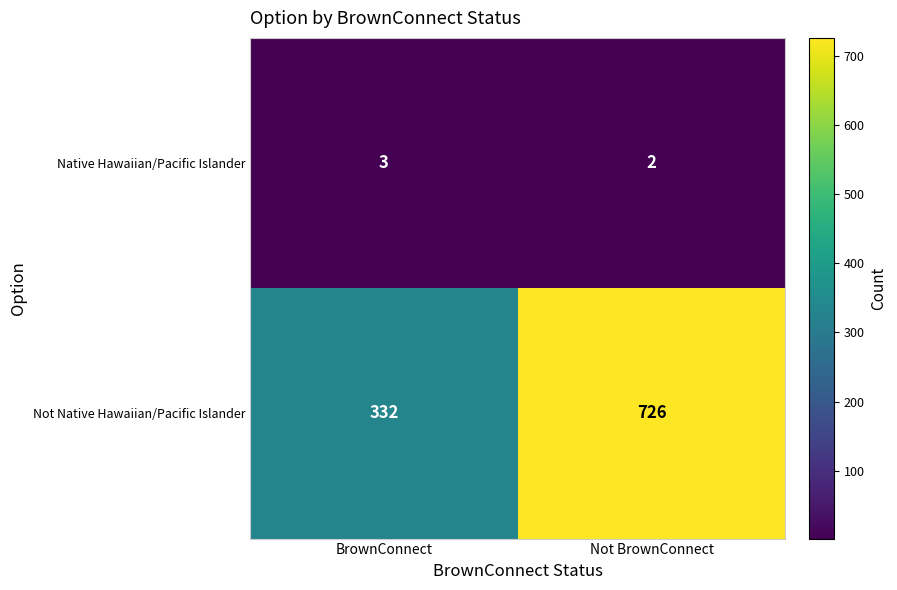

The Native Hawaiian/Pacific Islander series shows 3 at Not BrownConnect. True or false?

False